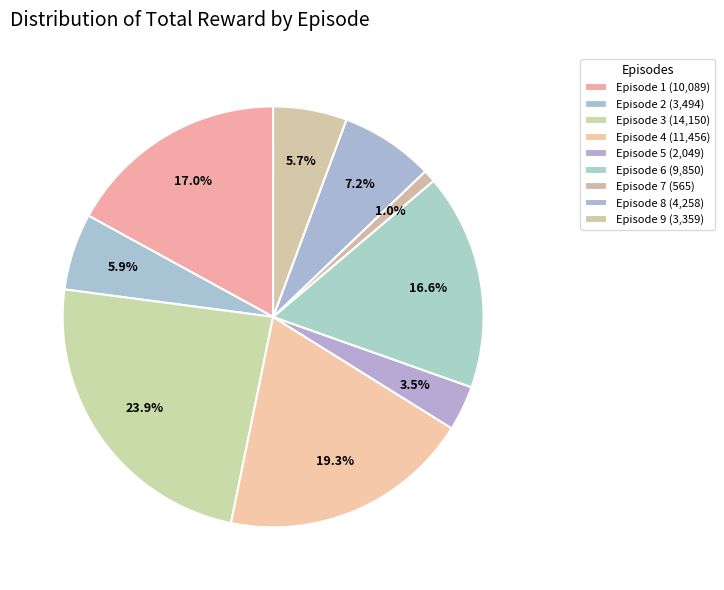

Is it true that Episode 9 is 6% of the pie?

True